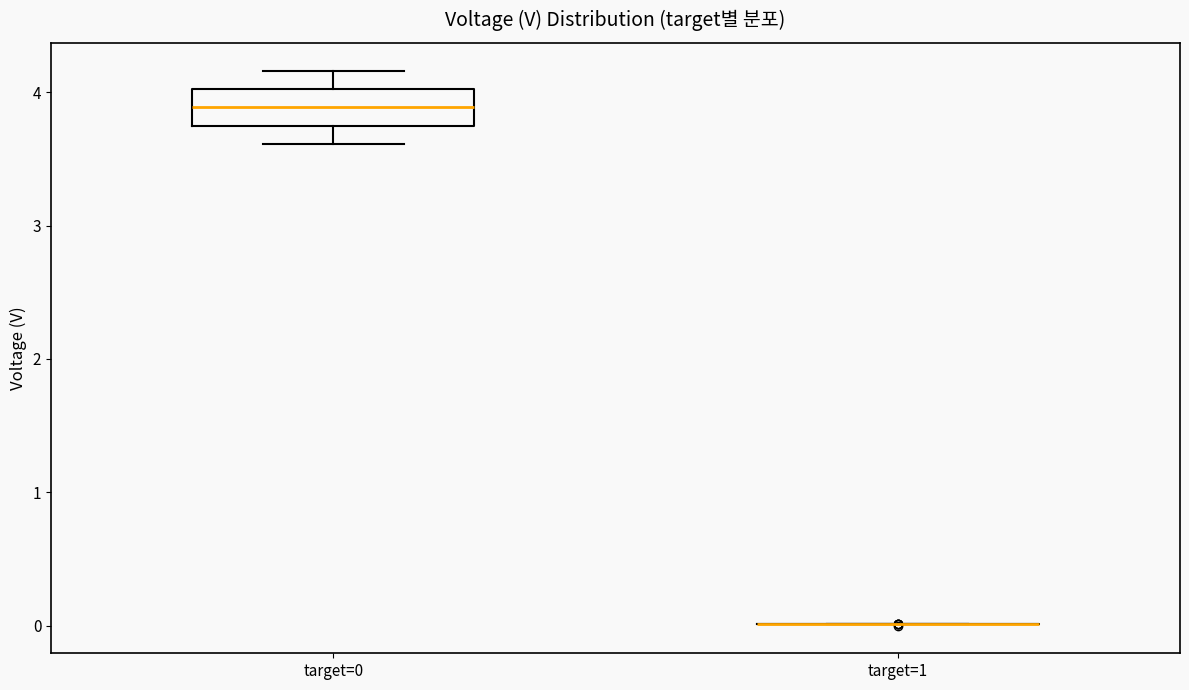

Which box is the tallest, from its lower edge to its upper edge?

target=0